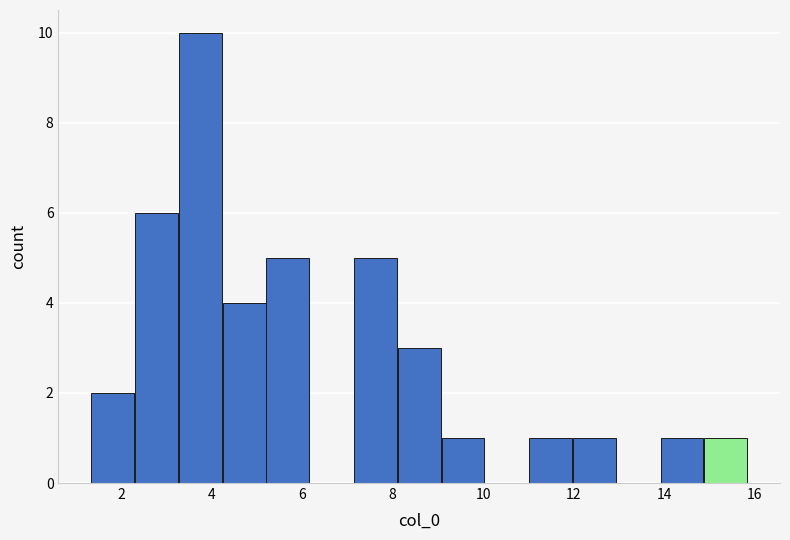

Reading left to right, list every bar in this chart as the range it spans on the x-axis followed by its height. Neither the bar edges nor the heights are printed on the chart, so give them approximately, as read against the axes.

1.4 to 2.4: 2
2.4 to 3.2: 6
3.2 to 4.2: 10
4.2 to 5.2: 4
5.2 to 6.2: 5
6.2 to 7.2: 0
7.2 to 8.2: 5
8.2 to 9.0: 3
9.0 to 10.0: 1
10.0 to 11.0: 0
11.0 to 12.0: 1
12.0 to 13.0: 1
13.0 to 14.0: 0
14.0 to 14.8: 1
14.8 to 15.8: 1